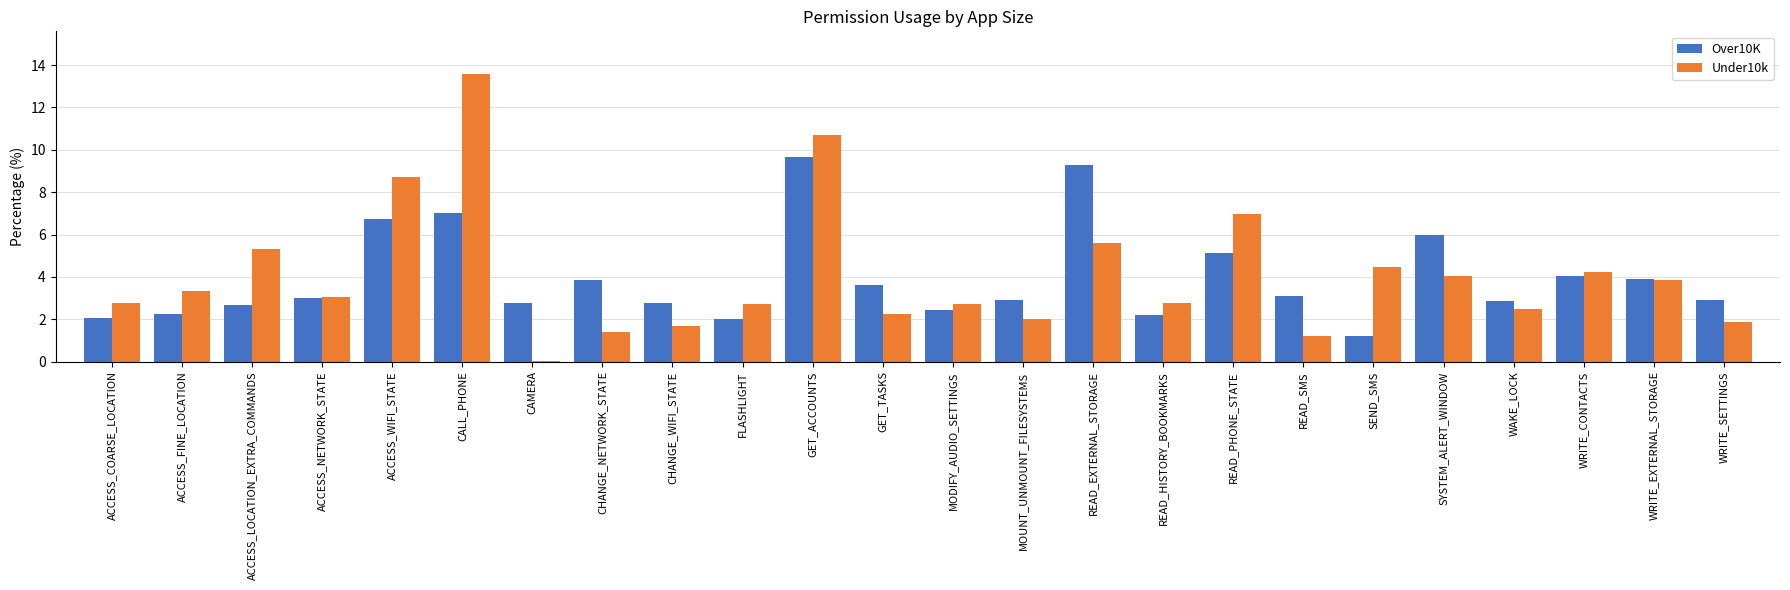

Which series changed the most between ACCESS_LOCATION_EXTRA_COMMANDS and READ_SMS?

Under10k